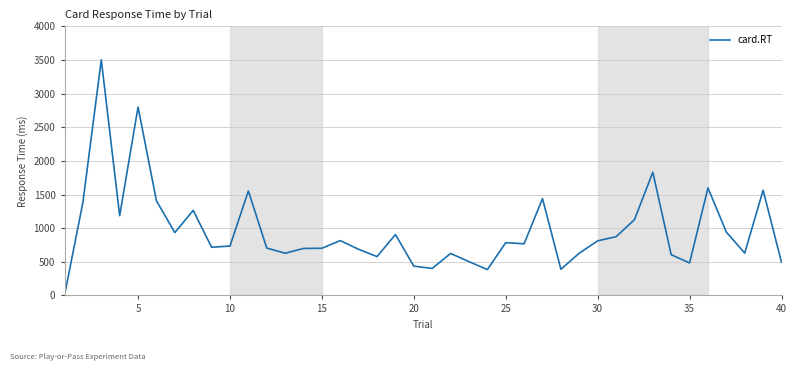

How many distinct data groups are displayed?

1